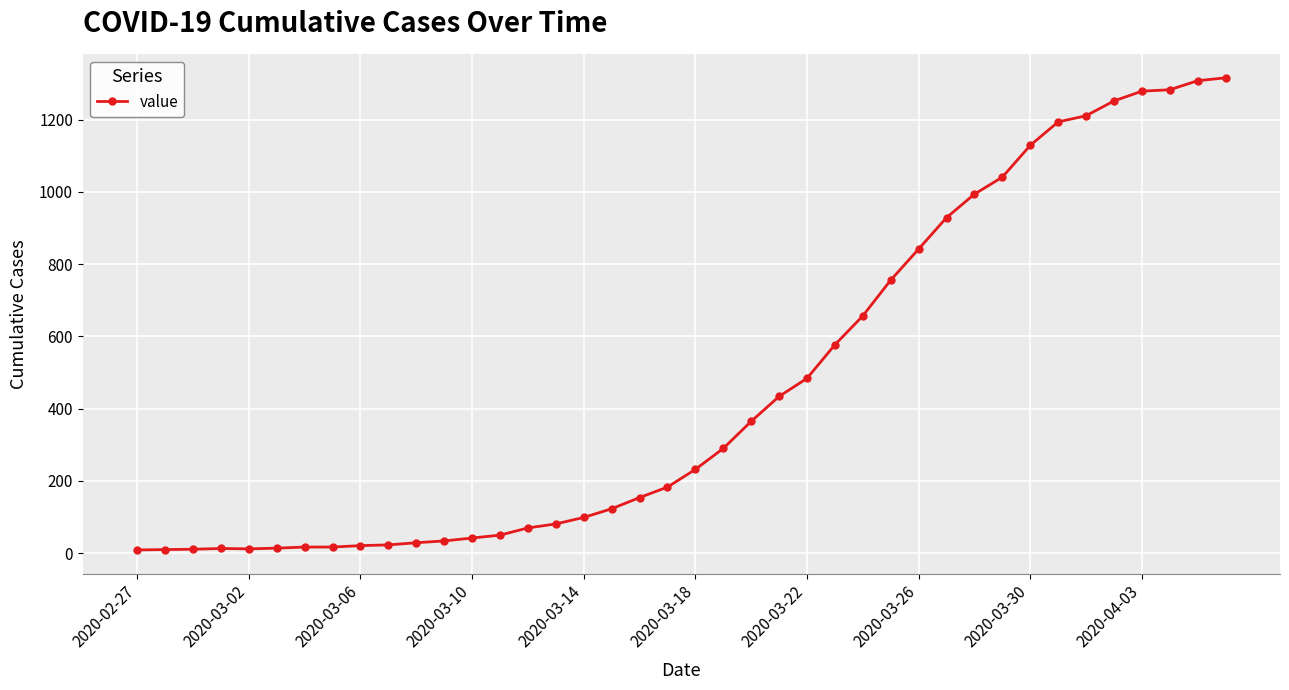

What is the greatest value displayed?

1316